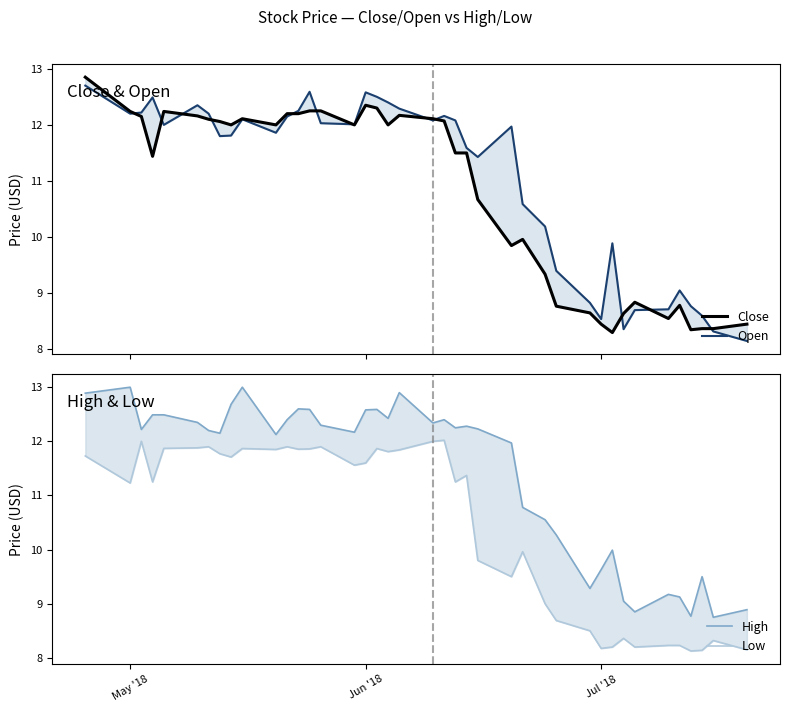

How many values in the Low series are below 11?

16